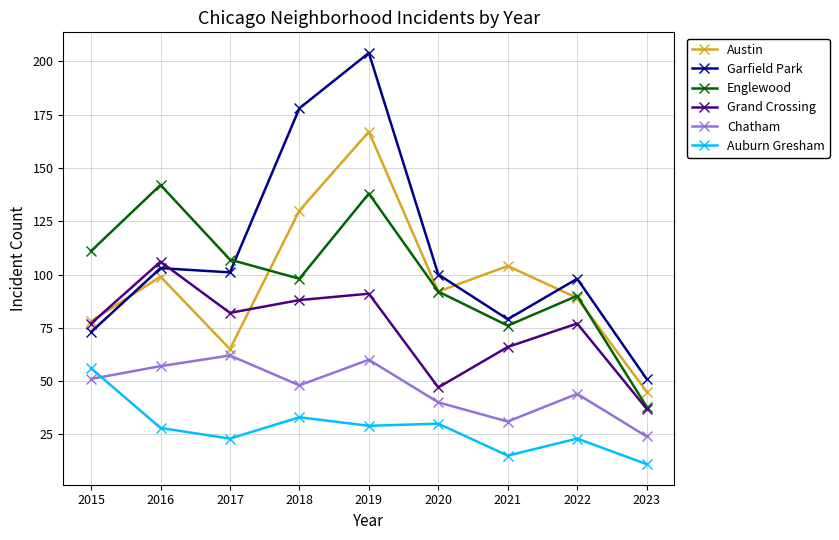

Reading left to right, list all the values displayed in this chart.

Austin: 78	99	65	130	167	92	104	89	45
Garfield Park: 73	103	101	178	204	100	79	98	51
Englewood: 111	142	107	98	138	92	76	90	38
Grand Crossing: 77	106	82	88	91	47	66	77	37
Chatham: 51	57	62	48	60	40	31	44	24
Auburn Gresham: 56	28	23	33	29	30	15	23	11